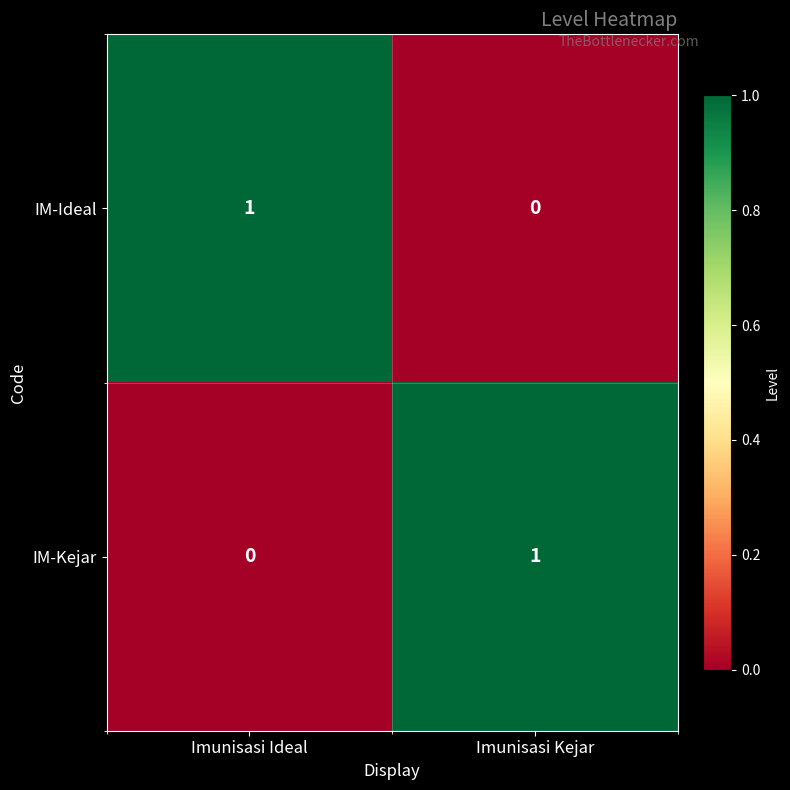

What is the greatest value displayed?

1